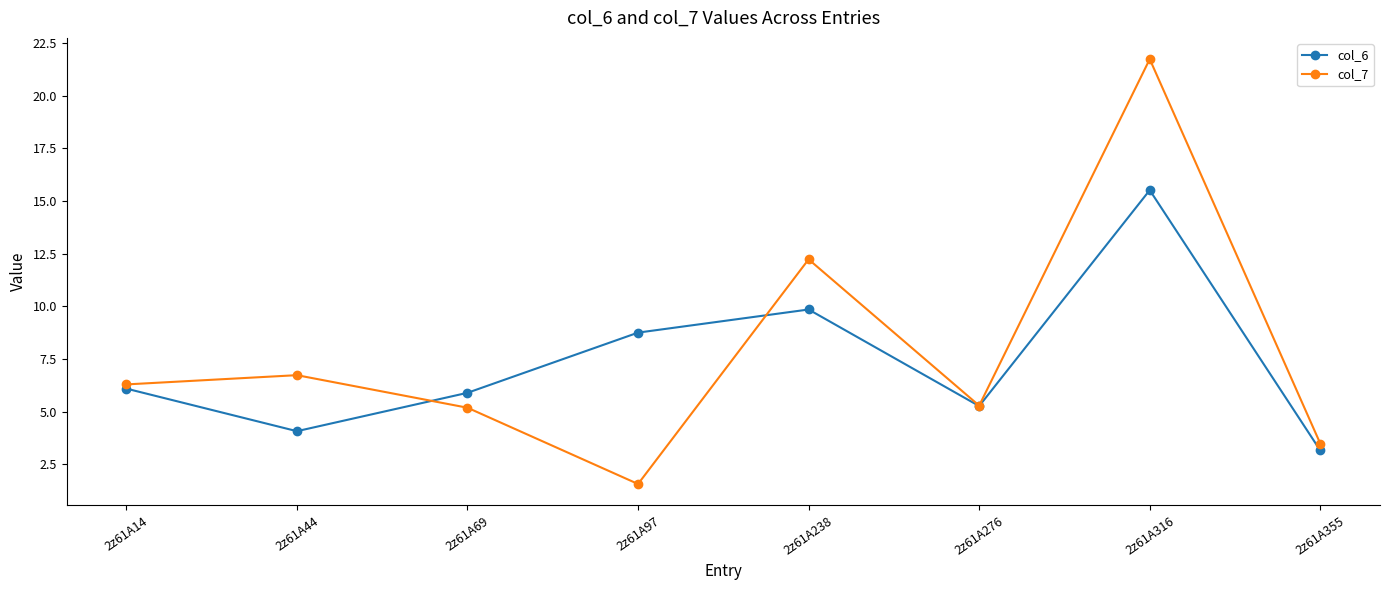

Which series has the largest range (max minus min)?

col_7